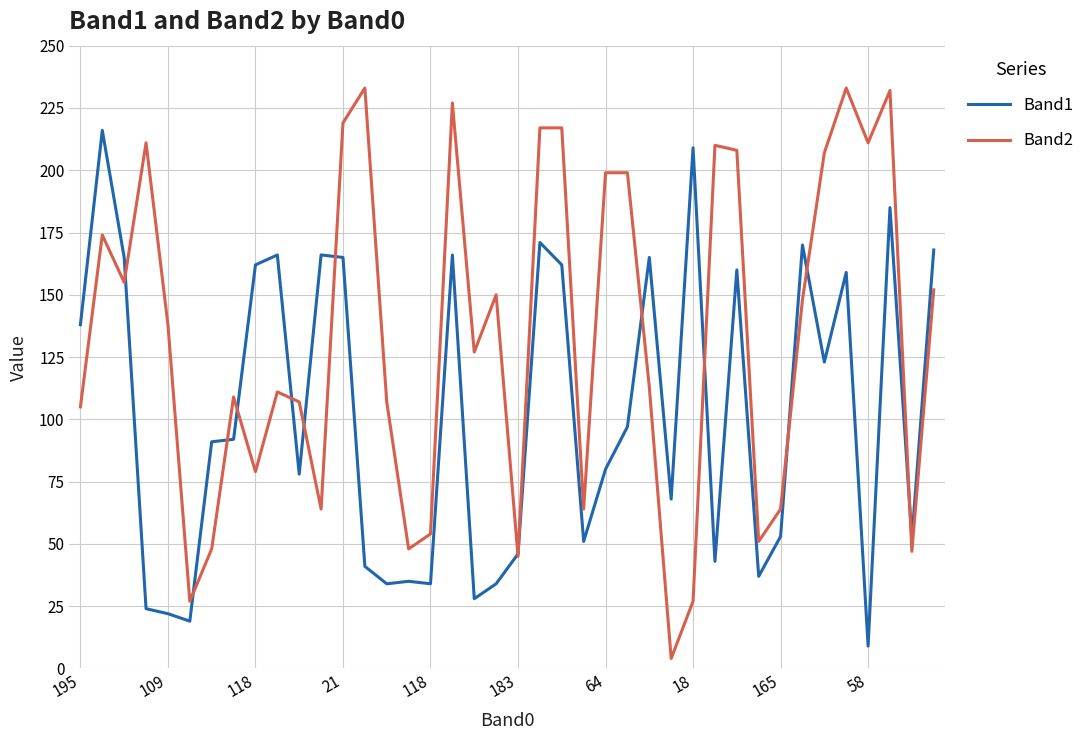

List the series in order of their overall mean, highest first.

Band2, Band1